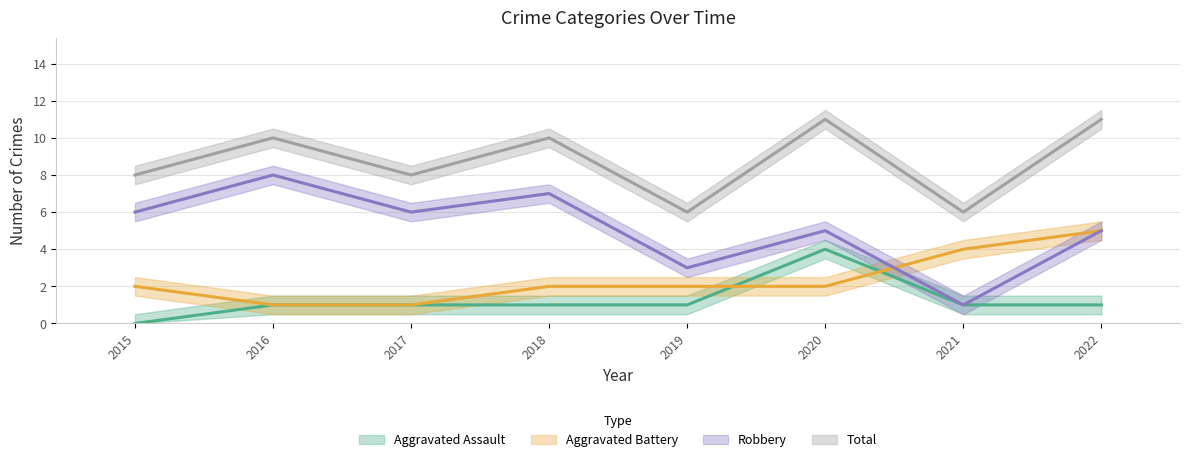

Which series has the largest range (max minus min)?

Robbery